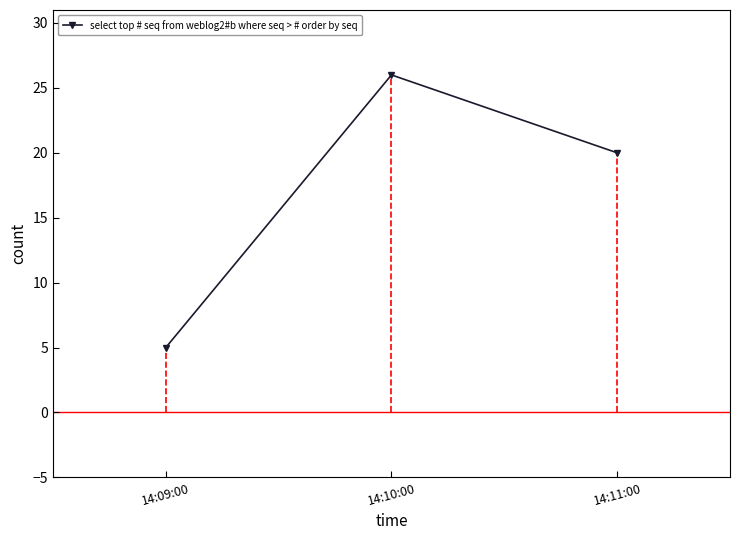

What position from the right is 14:09:00?

3